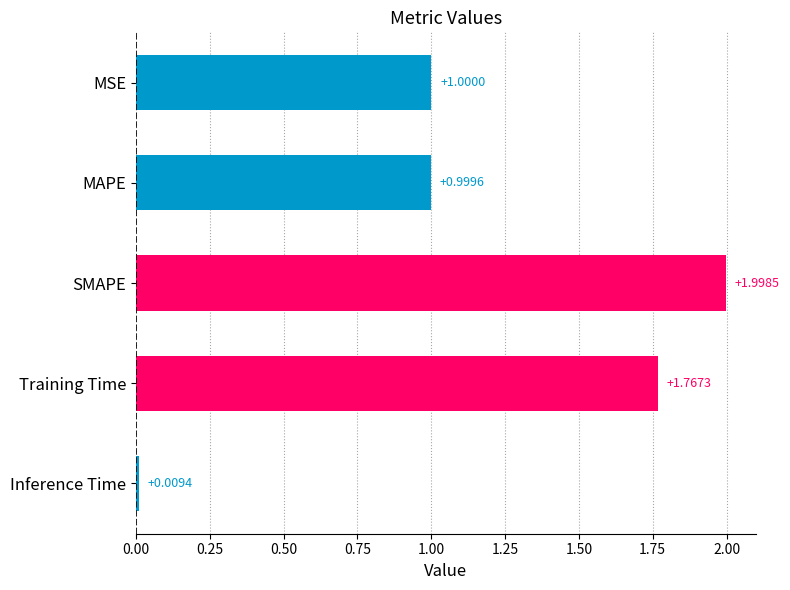

Rank the categories by value from lowest to highest.

Inference Time, MAPE, MSE, Training Time, SMAPE